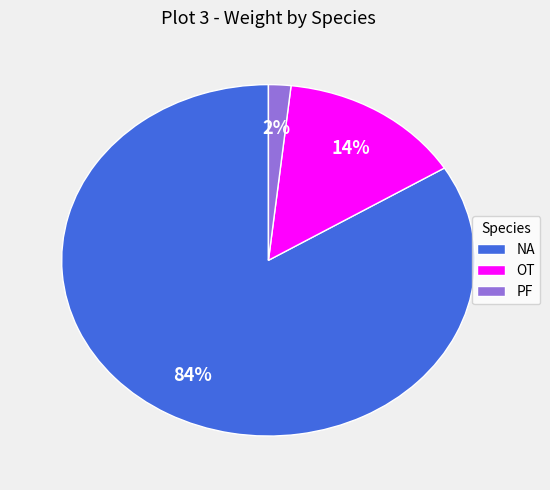

To the nearest percent, what percentage of the pie is NA?

84%